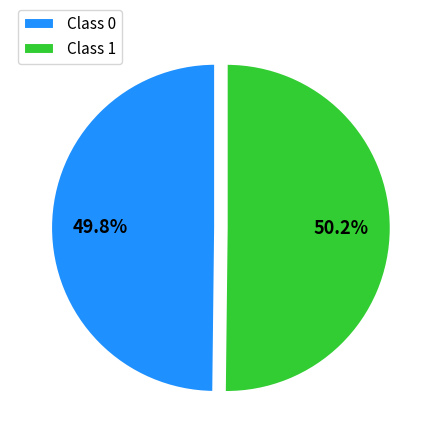

Does any single category account for the majority?

Yes